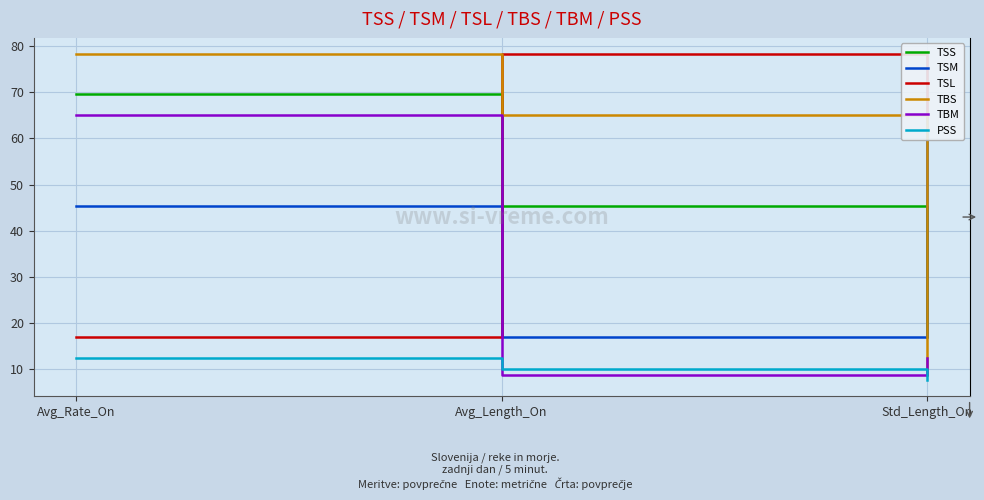

Which series has the widest spread of values?

TBS